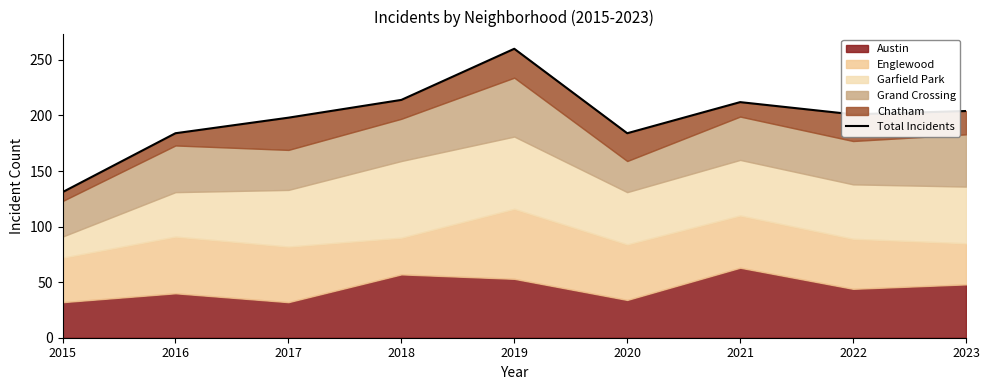

Reading left to right, list all the values displayed in this chart.

2015=131	2016=184	2017=198	2018=214	2019=260	2020=184	2021=212	2022=201	2023=204